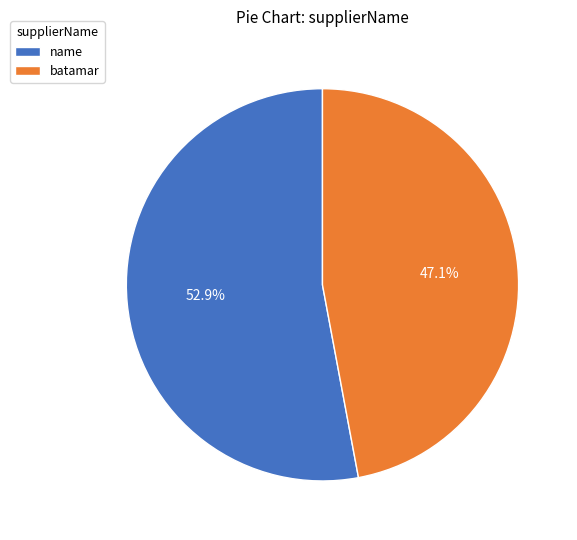

The batamar slice represents 60% of the pie. True or false?

False